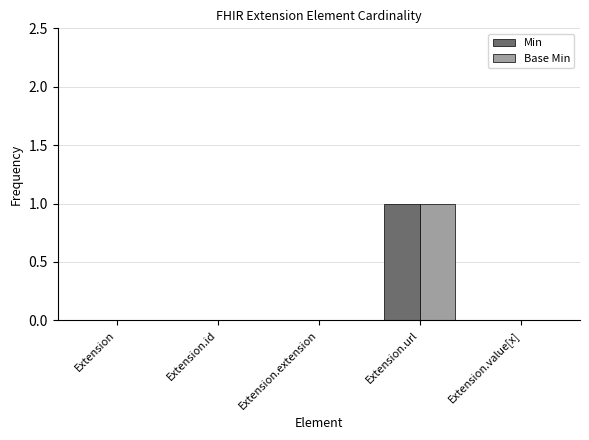

How many distinct data groups are displayed?

2